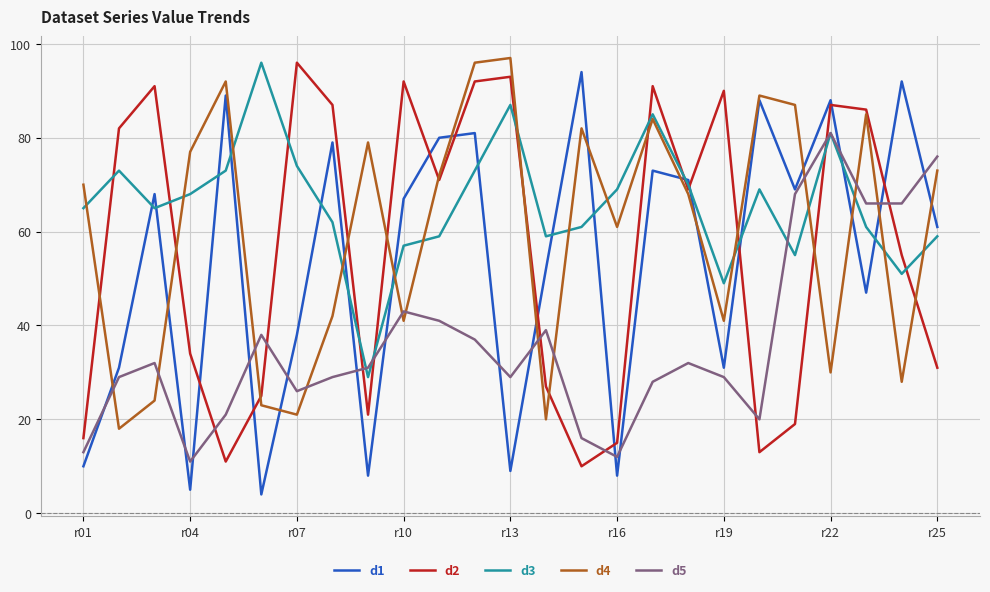

Which series has the largest total across all categories?

d3